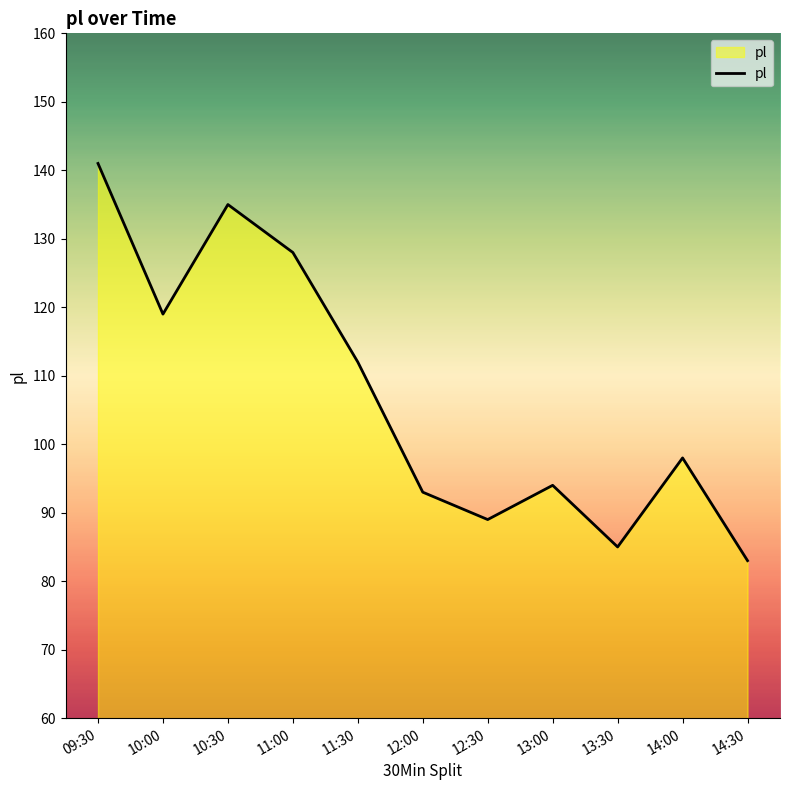

Reading left to right, extract all data points from this chart.

141	119	135	128	112	93	89	94	85	98	83